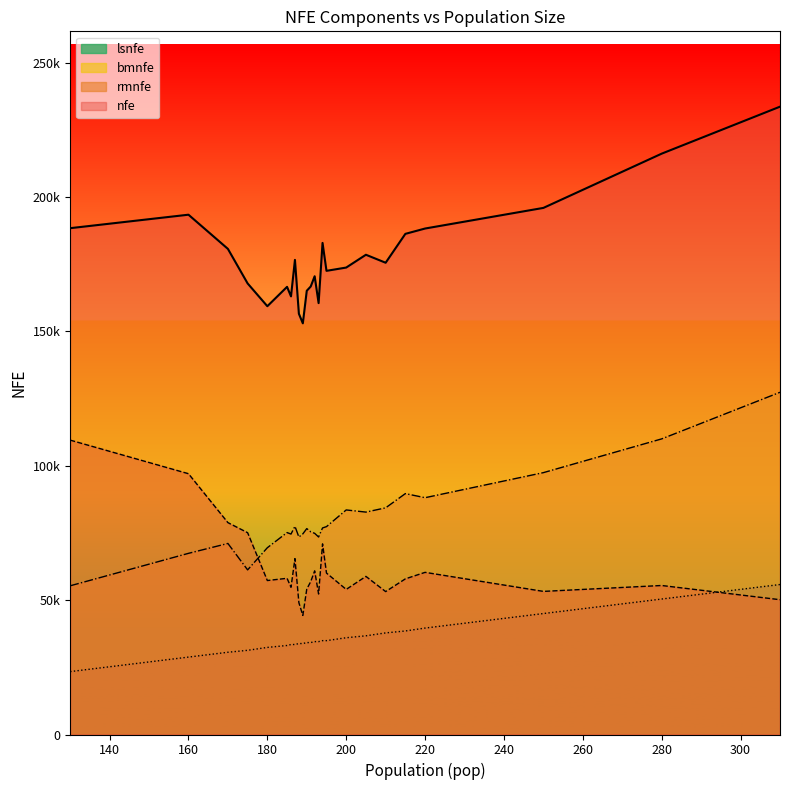

What is the total value across all series at 180?

318512.0